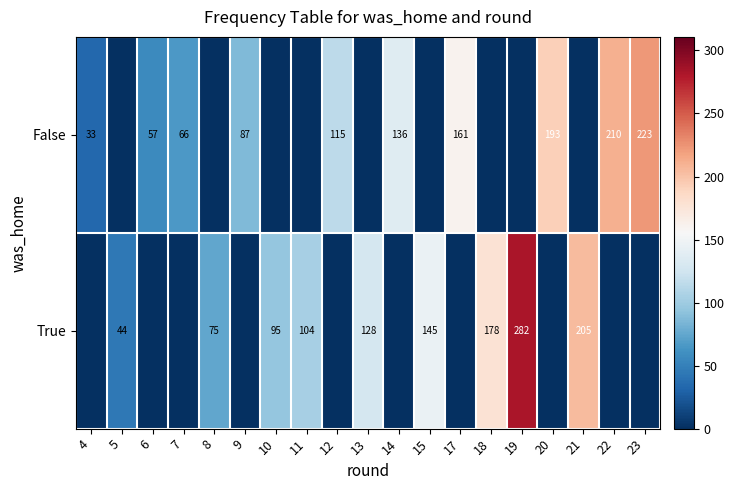

The value of True at 10 is 95. True or false?

True